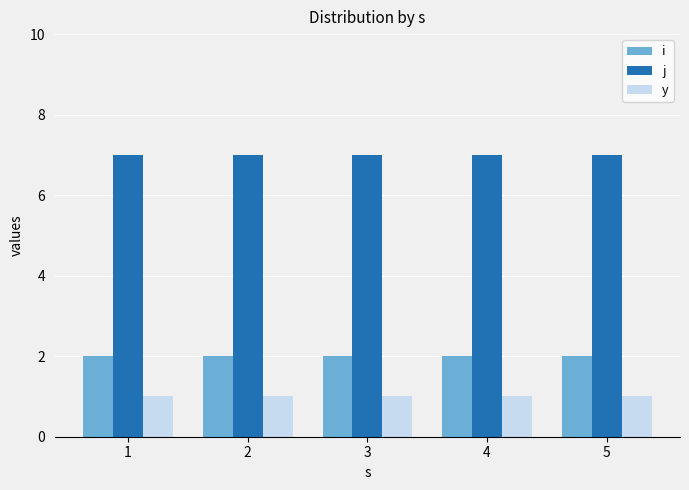

What is the maximum value shown in the chart?

7